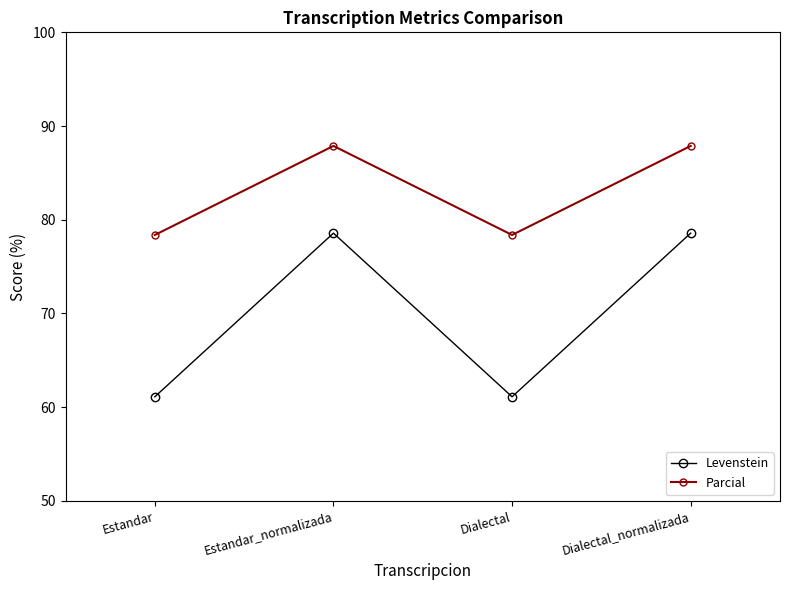

Rank the series by their average value, from highest to lowest.

Parcial, Levenstein